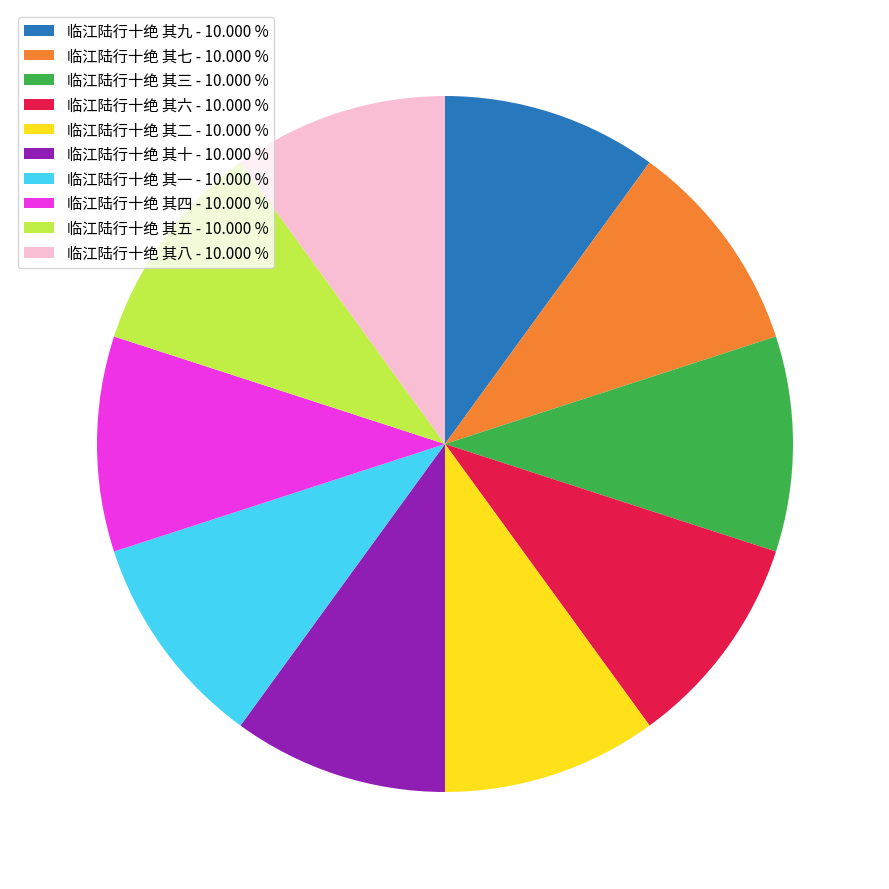

What is the ratio of the value at 临江陆行十绝 其九 to the value at 临江陆行十绝 其三?

1.0